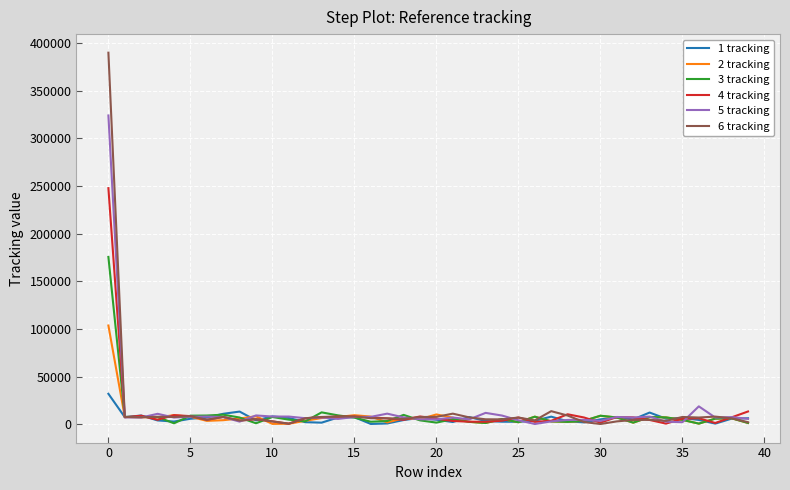

List the series in order of their peak value, highest first.

6 tracking, 5 tracking, 4 tracking, 3 tracking, 2 tracking, 1 tracking